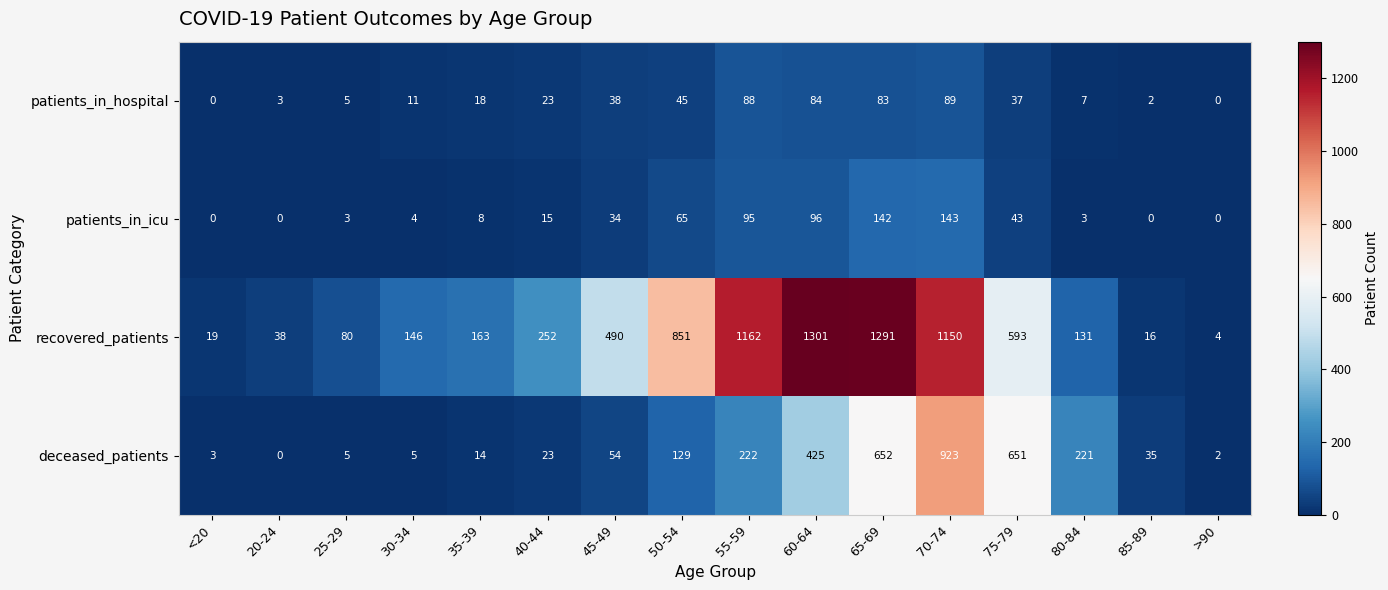

Which series has the widest spread of values?

recovered_patients